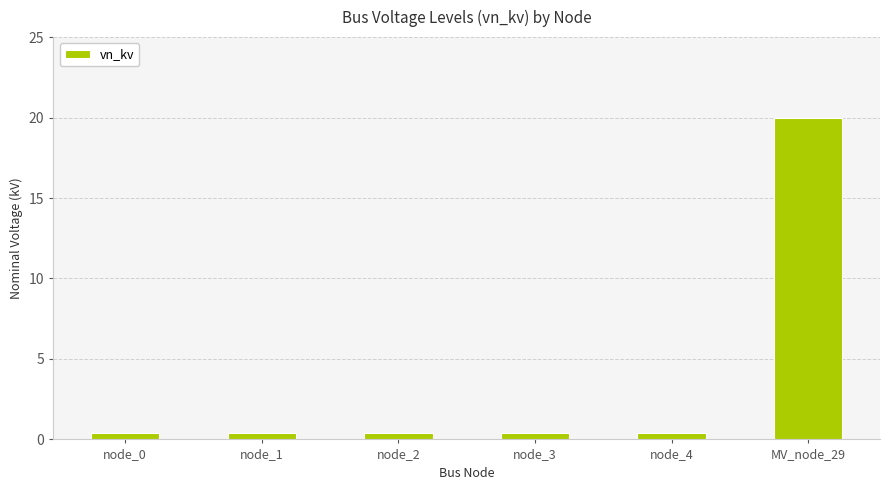

At which category does the chart reach its peak across all series?

MV_node_29